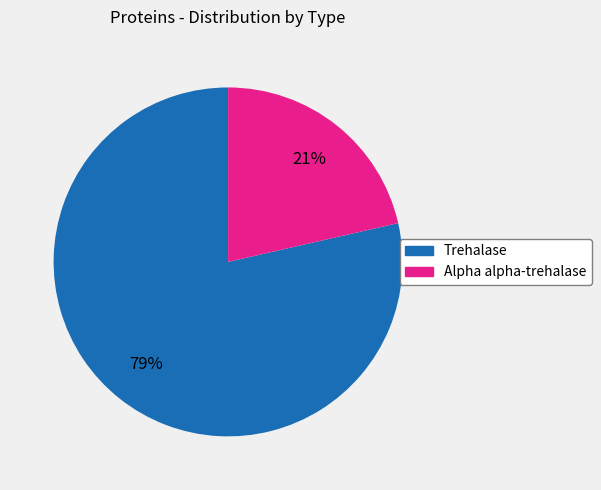

True or false: Alpha alpha-trehalase accounts for 21% of the total.

True